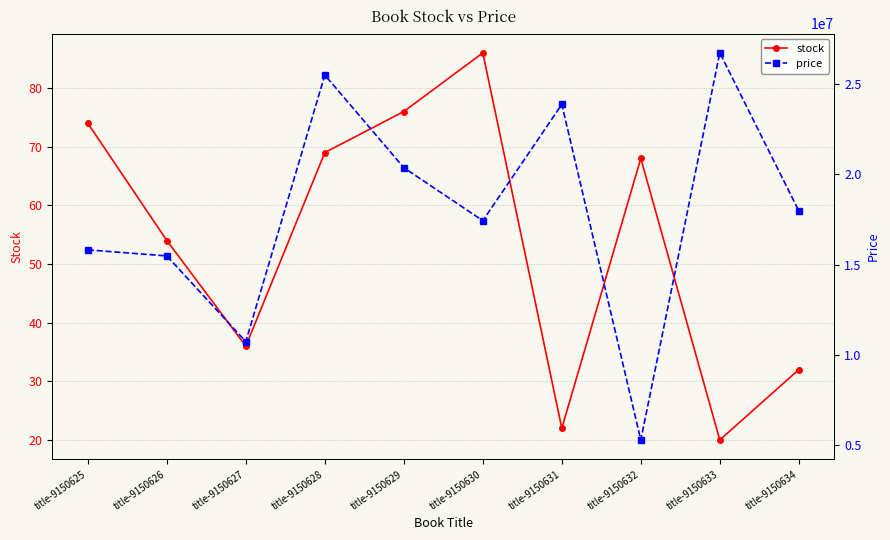

What value does the stock series have at title-9150630?

86